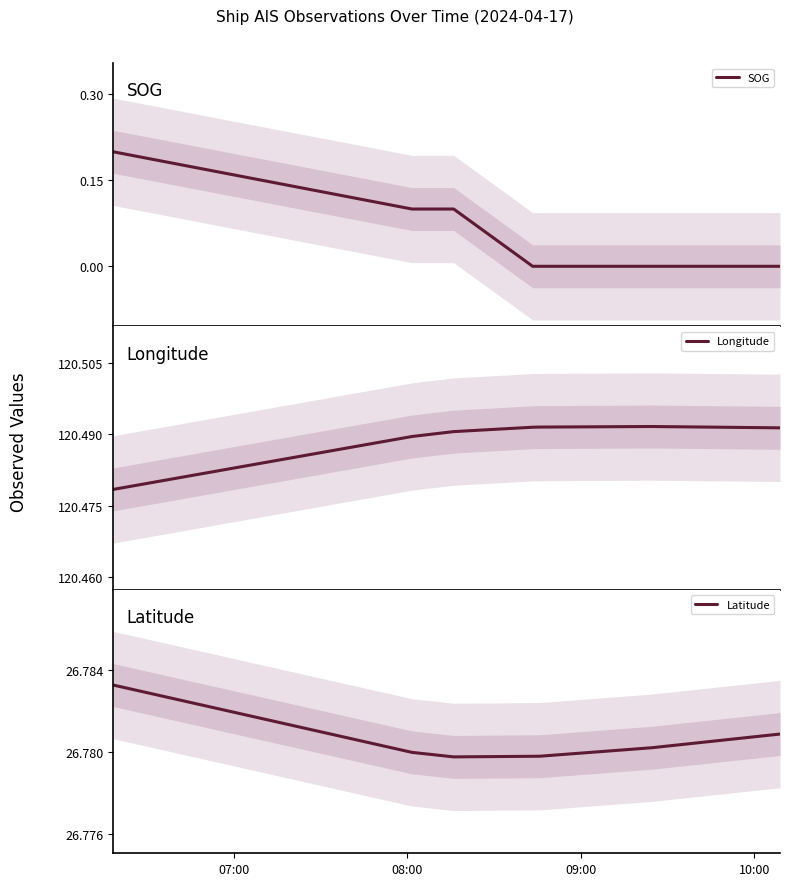

True or false: SOG has a value of 0.1 at 08:00.

True